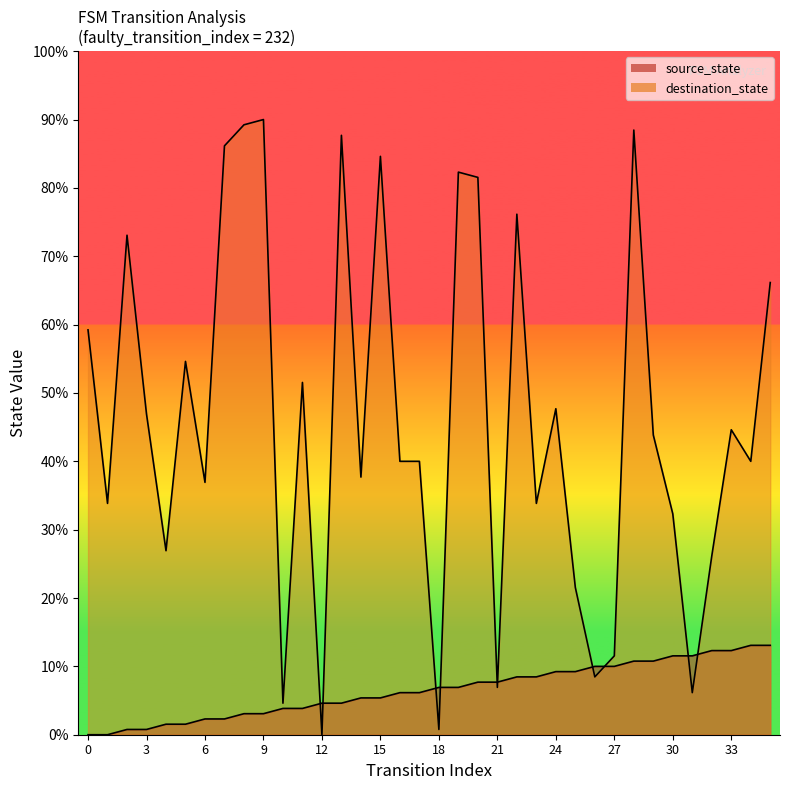

Reading left to right, transcribe all the data shown in this chart.

source_state: 0	0	1	1	2	2	3	3	4	4	5	5	6	6	7	7	8	8	9	9	10	10	11	11	12	12	13	13	14	14	15	15	16	16	17	17
destination_state: 77	44	95	61	35	71	48	112	116	117	6	67	0	114	49	110	52	52	1	107	106	9	99	44	62	28	11	15	115	57	42	8	34	58	52	86